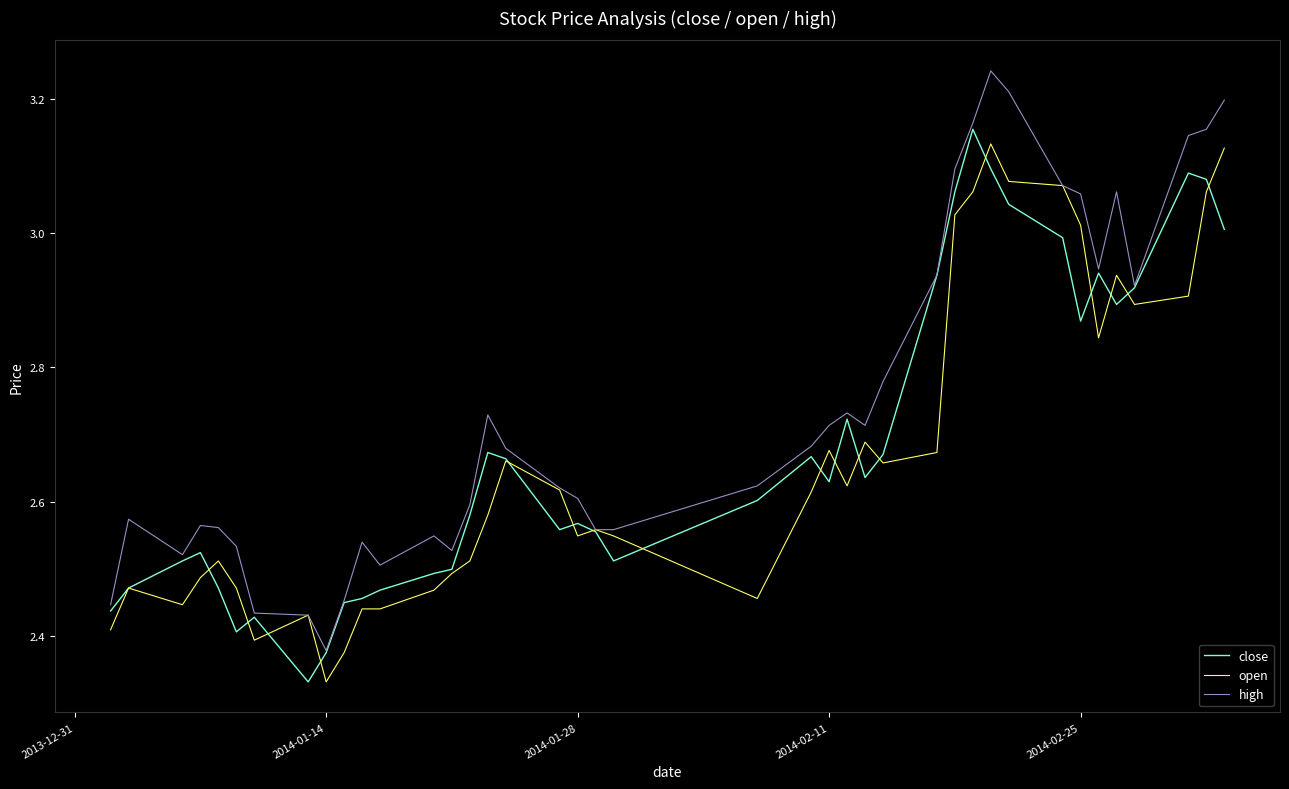

Which series has the widest spread of values?

high